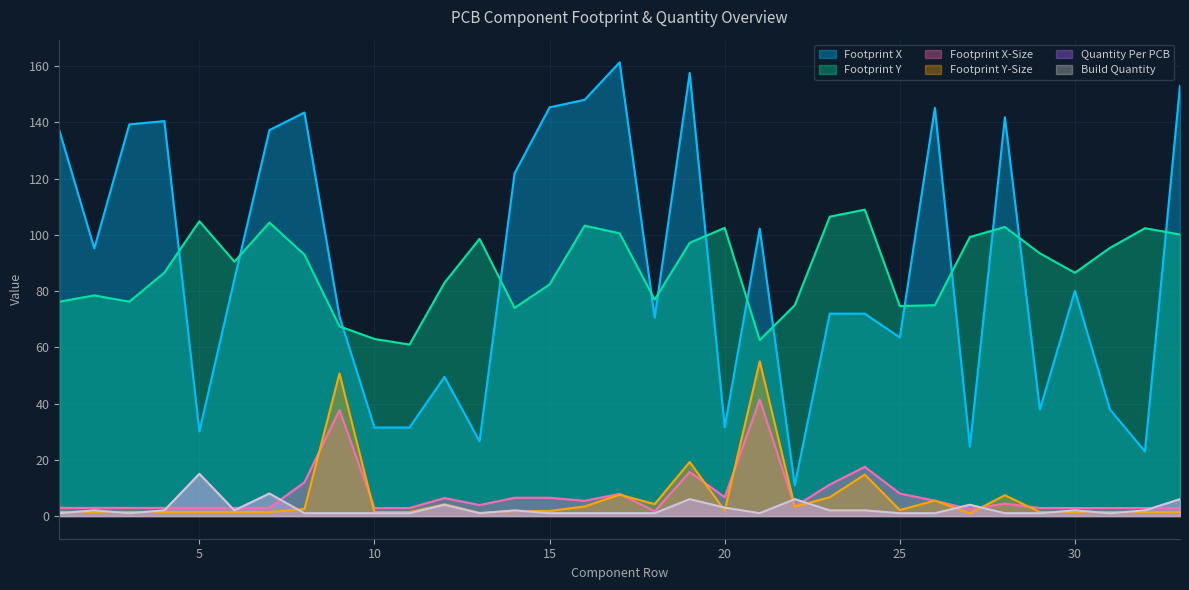

True or false: Footprint Y and Quantity Per PCB intersect in this chart.

False